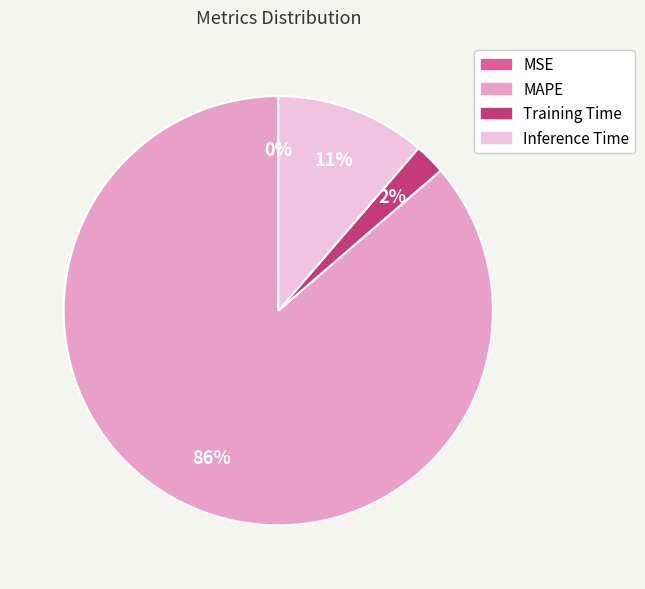

The MAPE slice represents 99% of the pie. True or false?

False